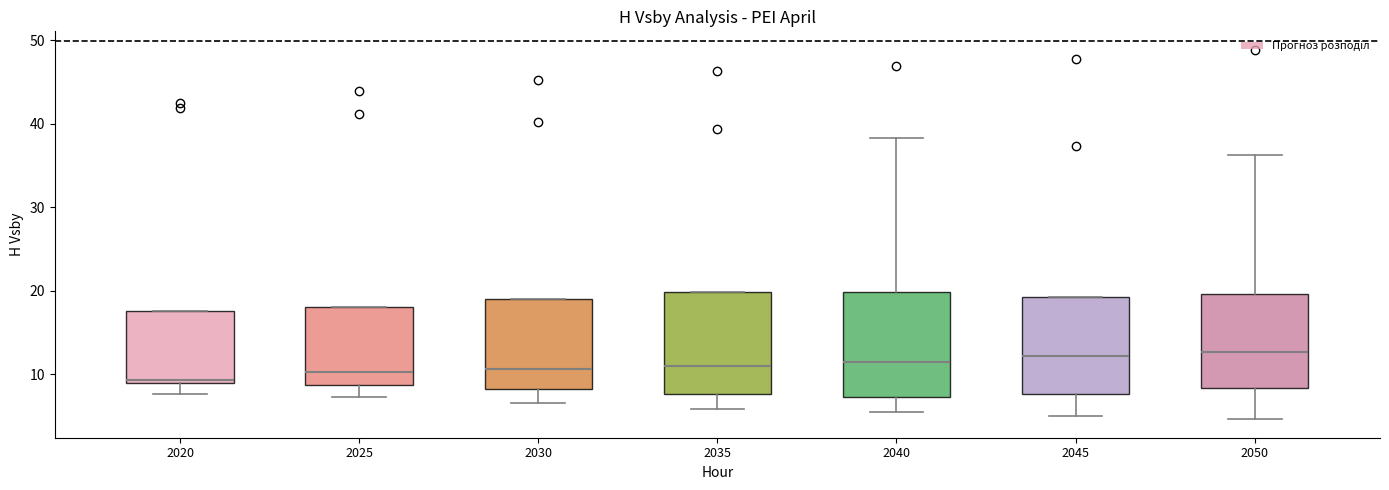

Where is the upper edge of the box at x = 2030 on the y-axis? The values are not printed on the chart, so give them approximately, as read against the axis.

19